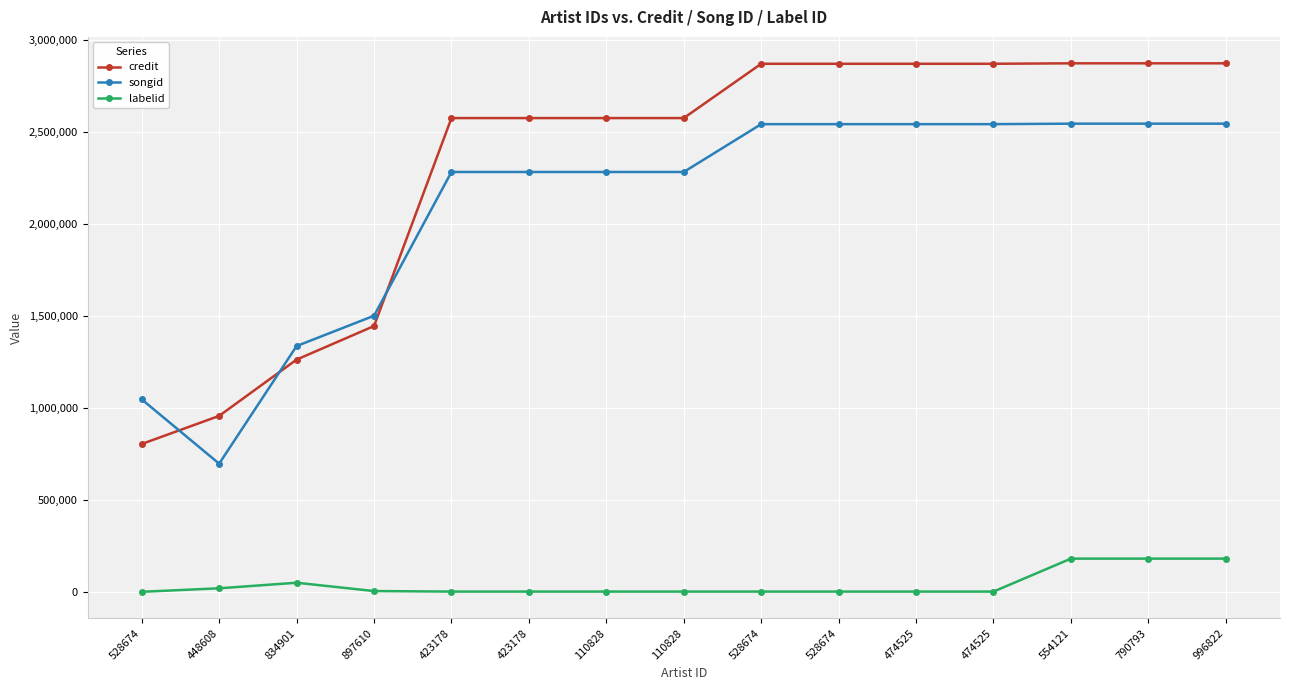

Reading left to right, transcribe all the data shown in this chart.

credit: 806626	959377	1265143	1447453	2577576	2577576	2577576	2577576	2872520	2872520	2872532	2872532	2875095	2875095	2875095
songid: 1049110	699708	1338815	1503526	2284673	2284673	2284673	2284673	2544510	2544510	2544519	2544519	2547154	2547154	2547154
labelid: 3515	22530	52761	7540	4725	4725	4725	4725	4725	4725	4725	4725	183748	183748	183748